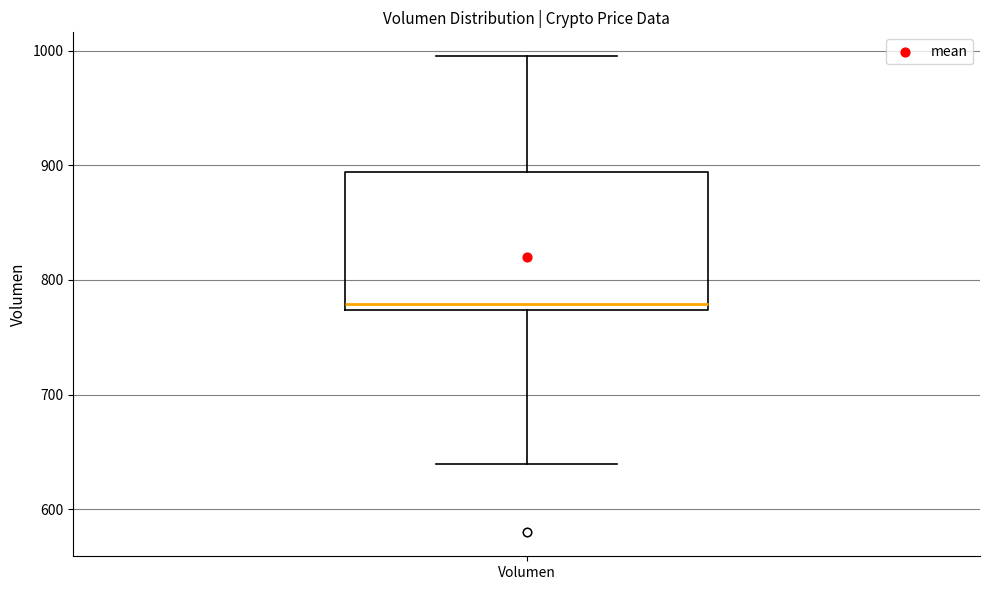

Transcribe this box plot: give where the median line is, the range the box spans, and where the two whiskers end, as read against the y-axis. The values are not printed on the chart, so give them approximately, as read against the axis.

median 780, box 770 to 890, whiskers 640 to 1000